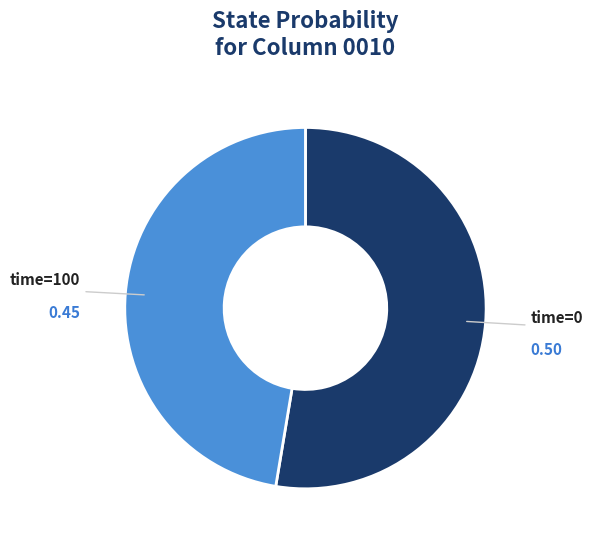

Is there a majority slice in this chart?

Yes